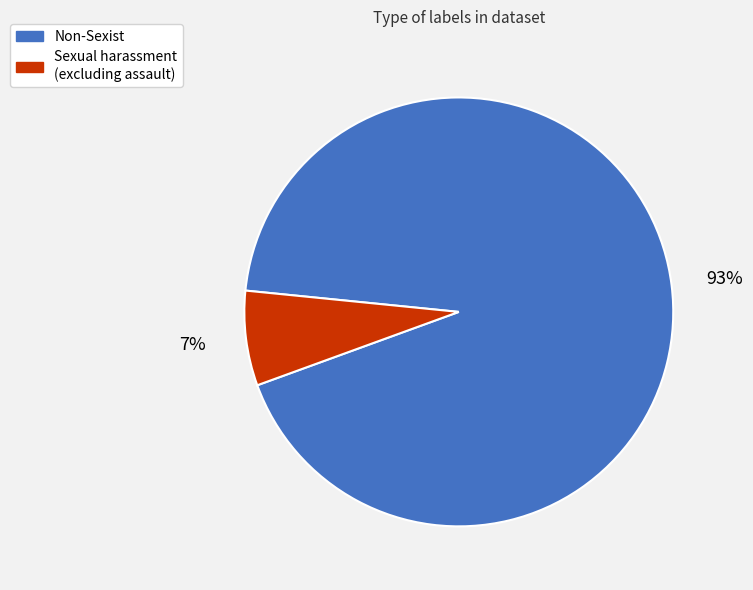

Which category has the smallest portion of the pie?

Sexual harassment (excluding assault)